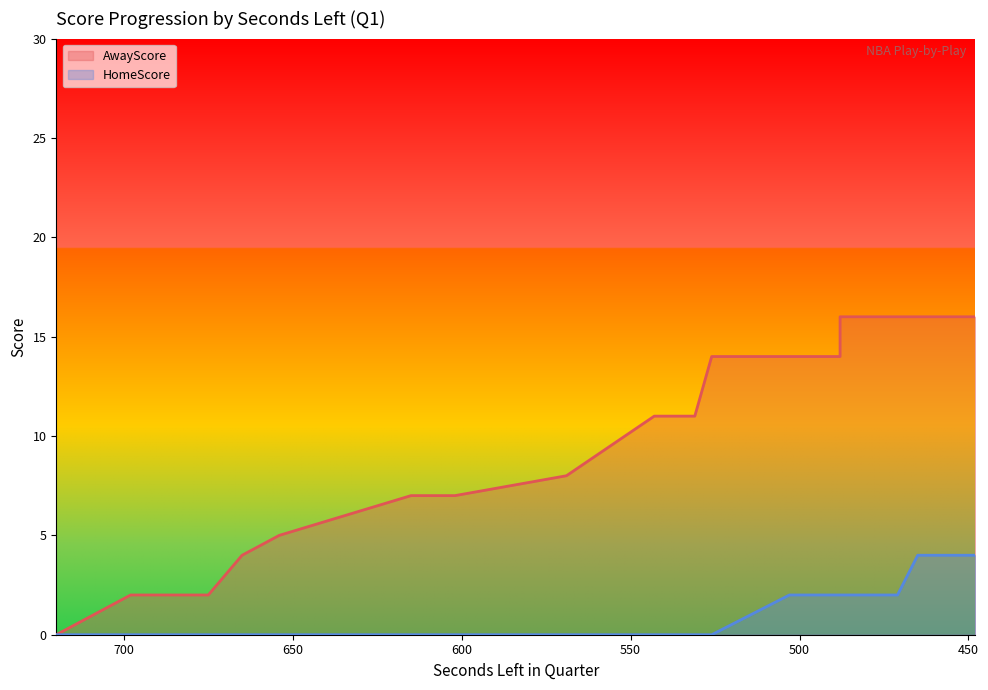

Which series has the widest spread of values?

AwayScore